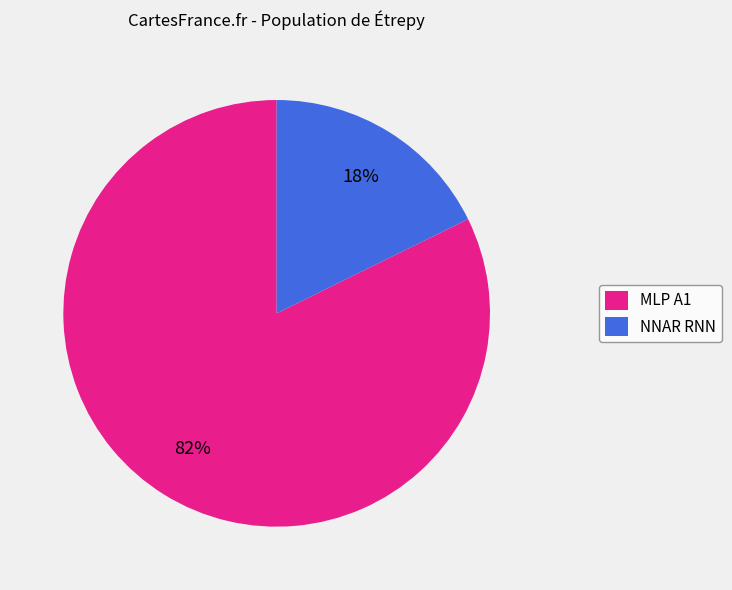

Does MLP A1 account for over 50% of the chart?

Yes